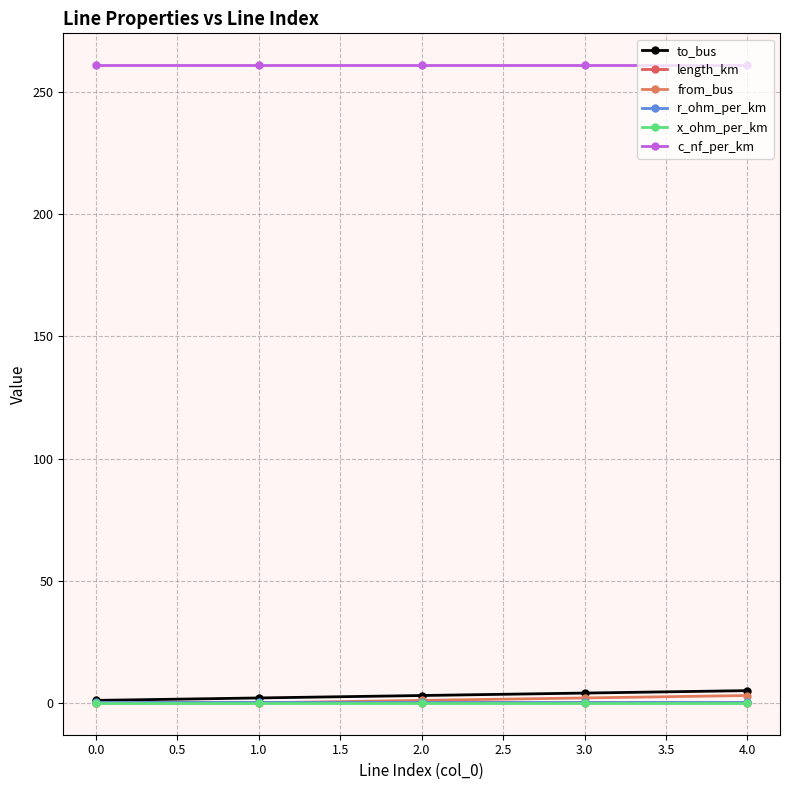

How many lines are shown in the chart?

6